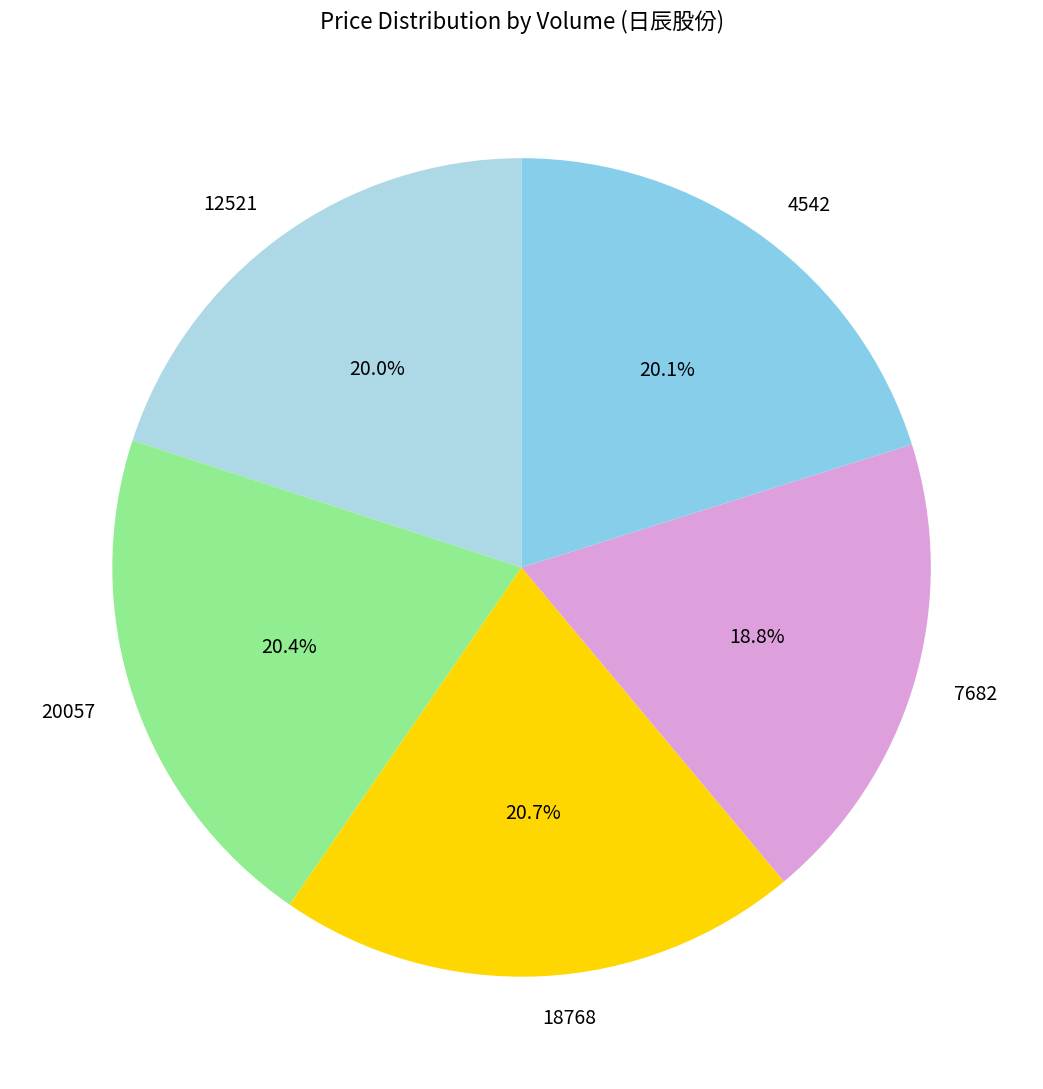

How many slices are in this pie chart?

5